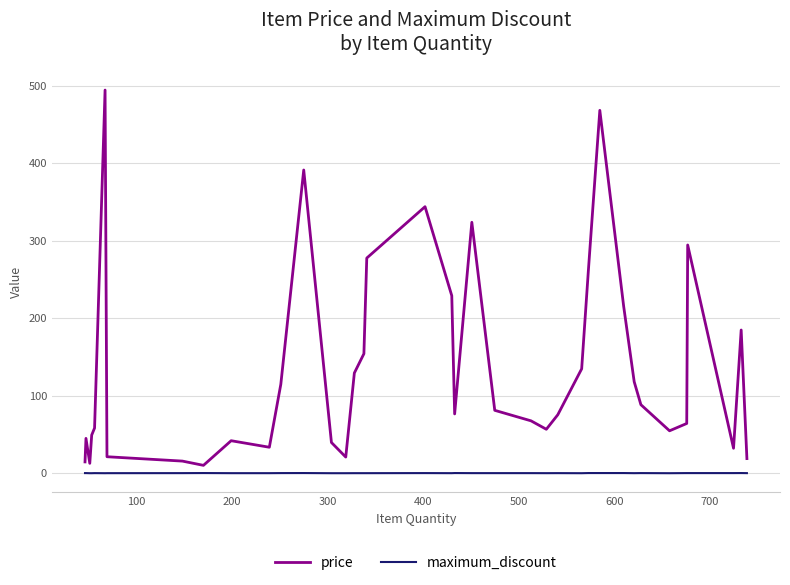

Which series has the largest total across all categories?

price